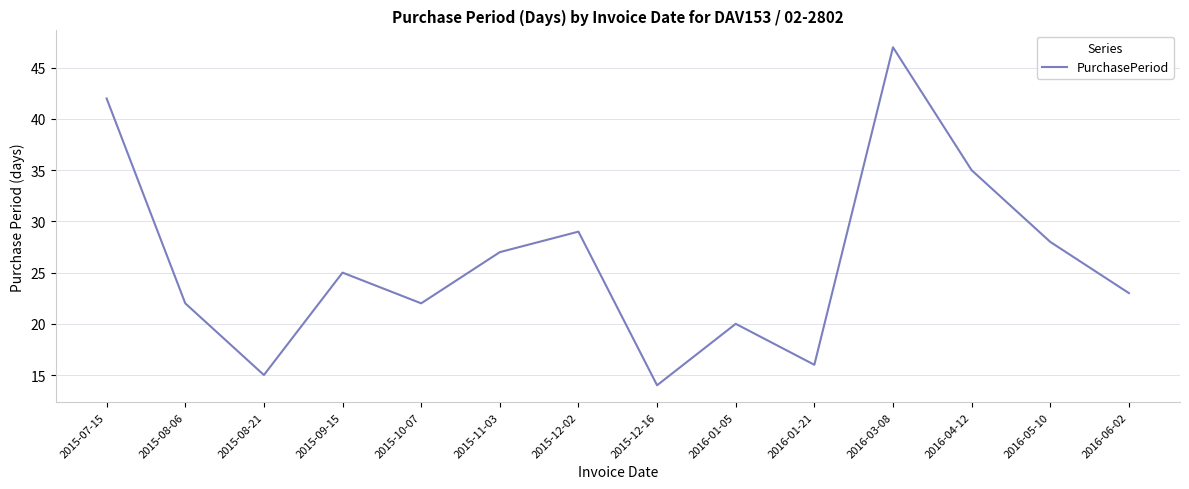

Which has a higher value, 2015-12-16 or 2015-11-03?

2015-11-03